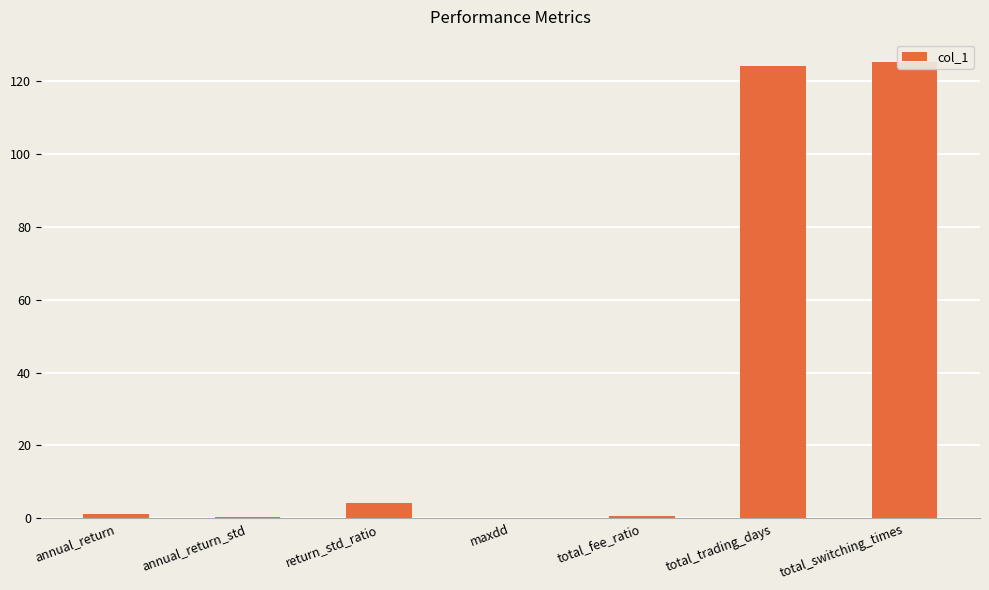

Rank the categories by value from highest to lowest.

total_switching_times, total_trading_days, return_std_ratio, annual_return, total_fee_ratio, annual_return_std, maxdd